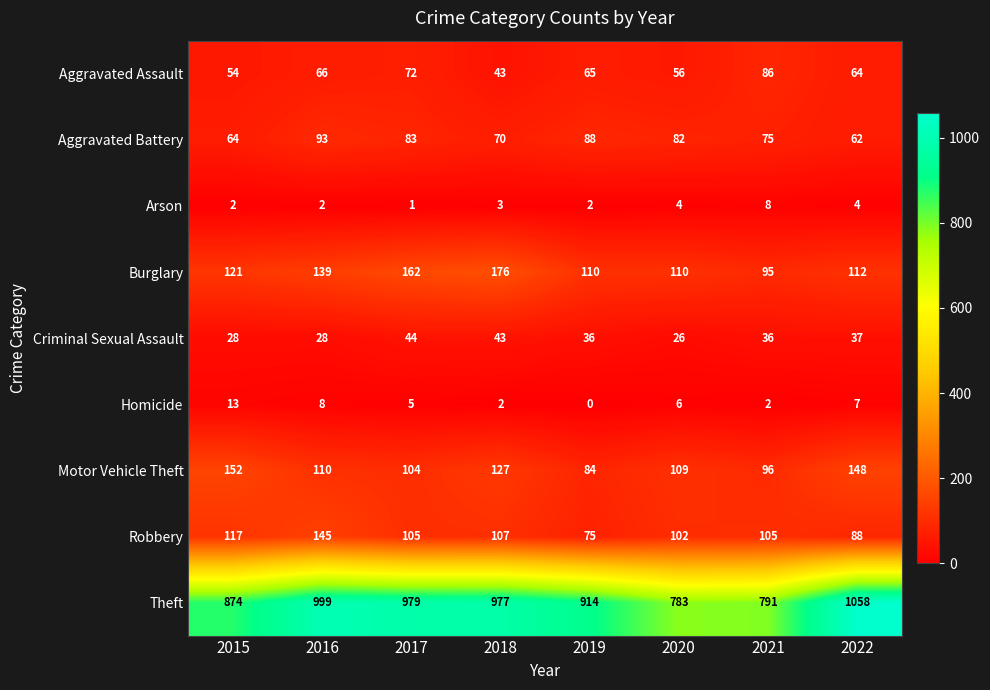

What is the difference between the second highest and minimum values in the Burglary series?

67